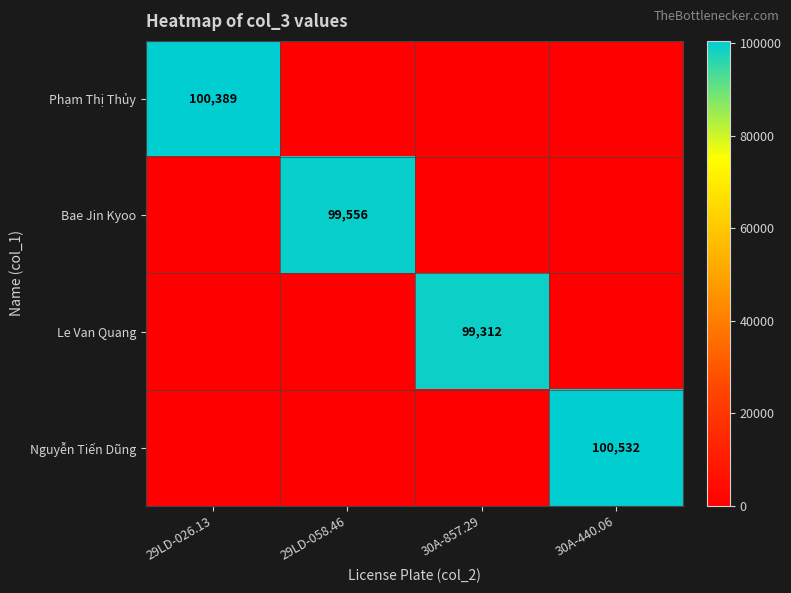

True or false: Le Van Quang has a value of 99312 at 30A-857.29.

True